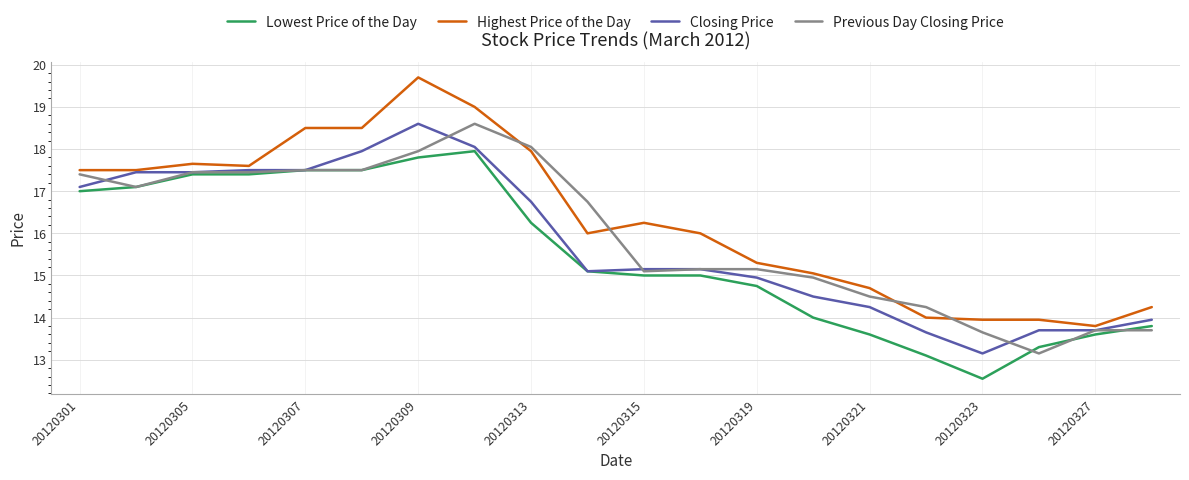

True or false: Highest Price of the Day and Lowest Price of the Day cross at least once.

False